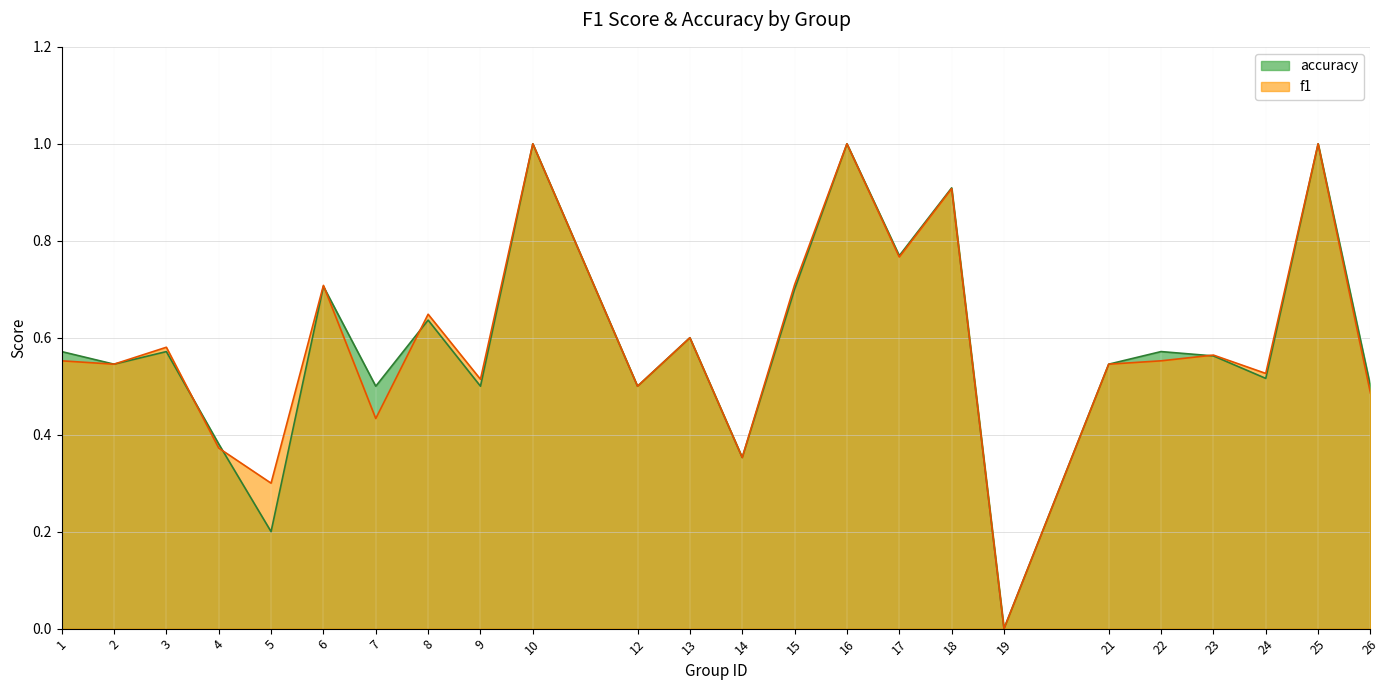

At which category is the sum across all series the highest?

10